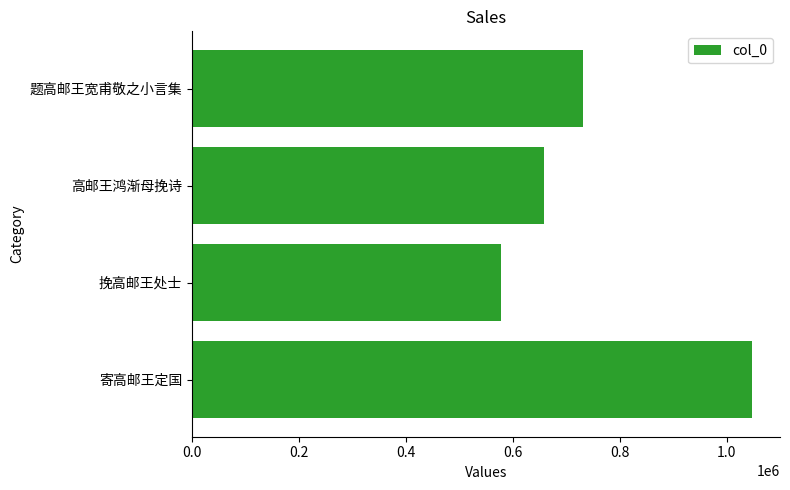

How many data points does each series have?

4